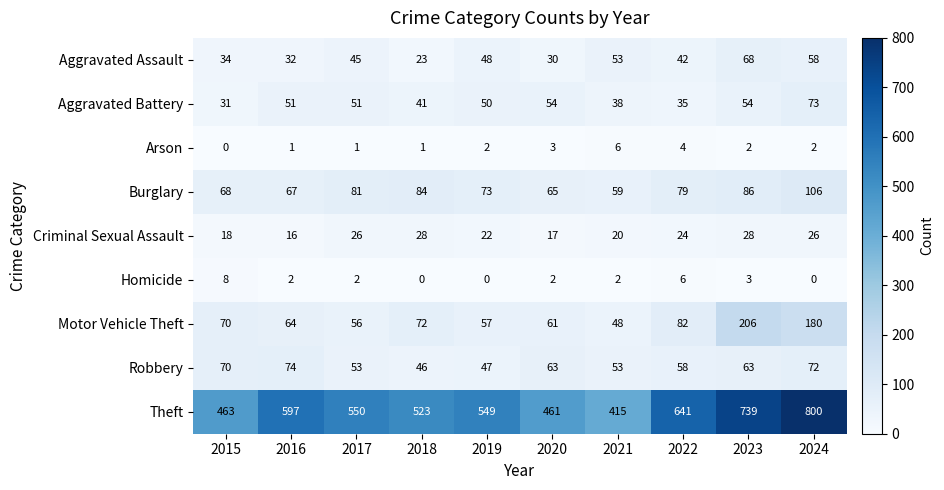

What is the difference between the Theft values at 2016 and 2017?

47